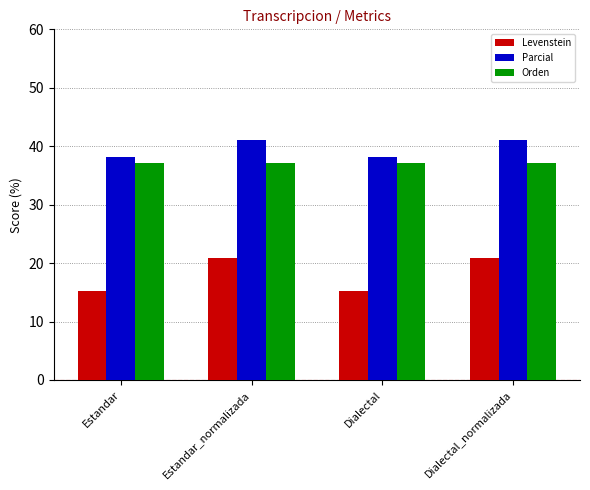

How many bars are there in total?

12